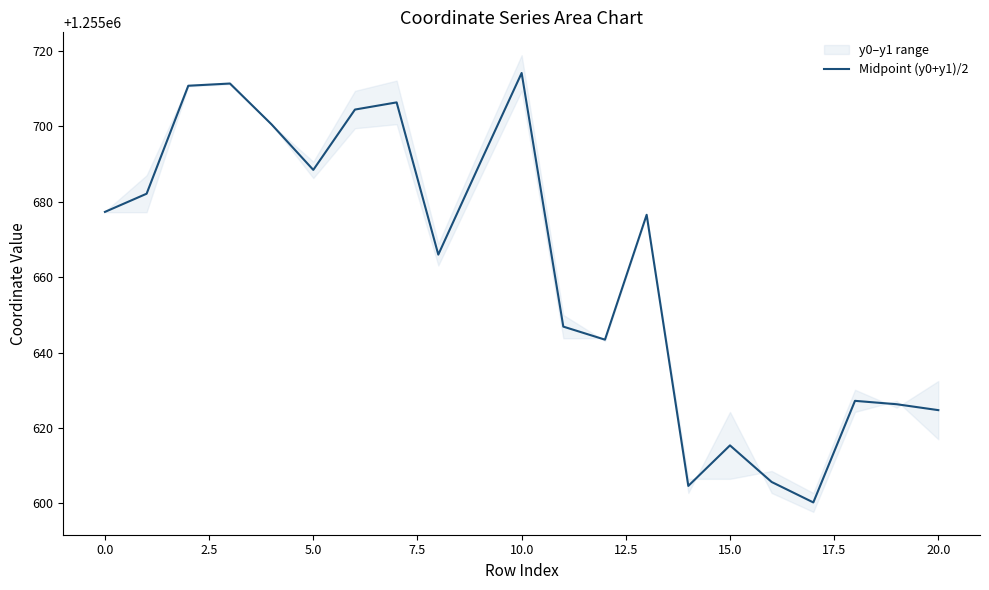

The chart shows a value of 1255646.9 at 11. True or false?

True